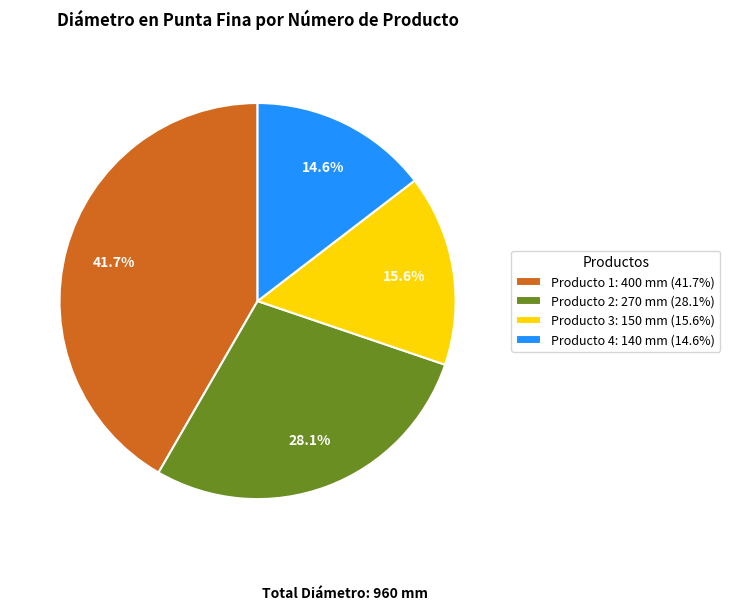

To the nearest percent, what is the difference between the largest and smallest slice percentages?

27%